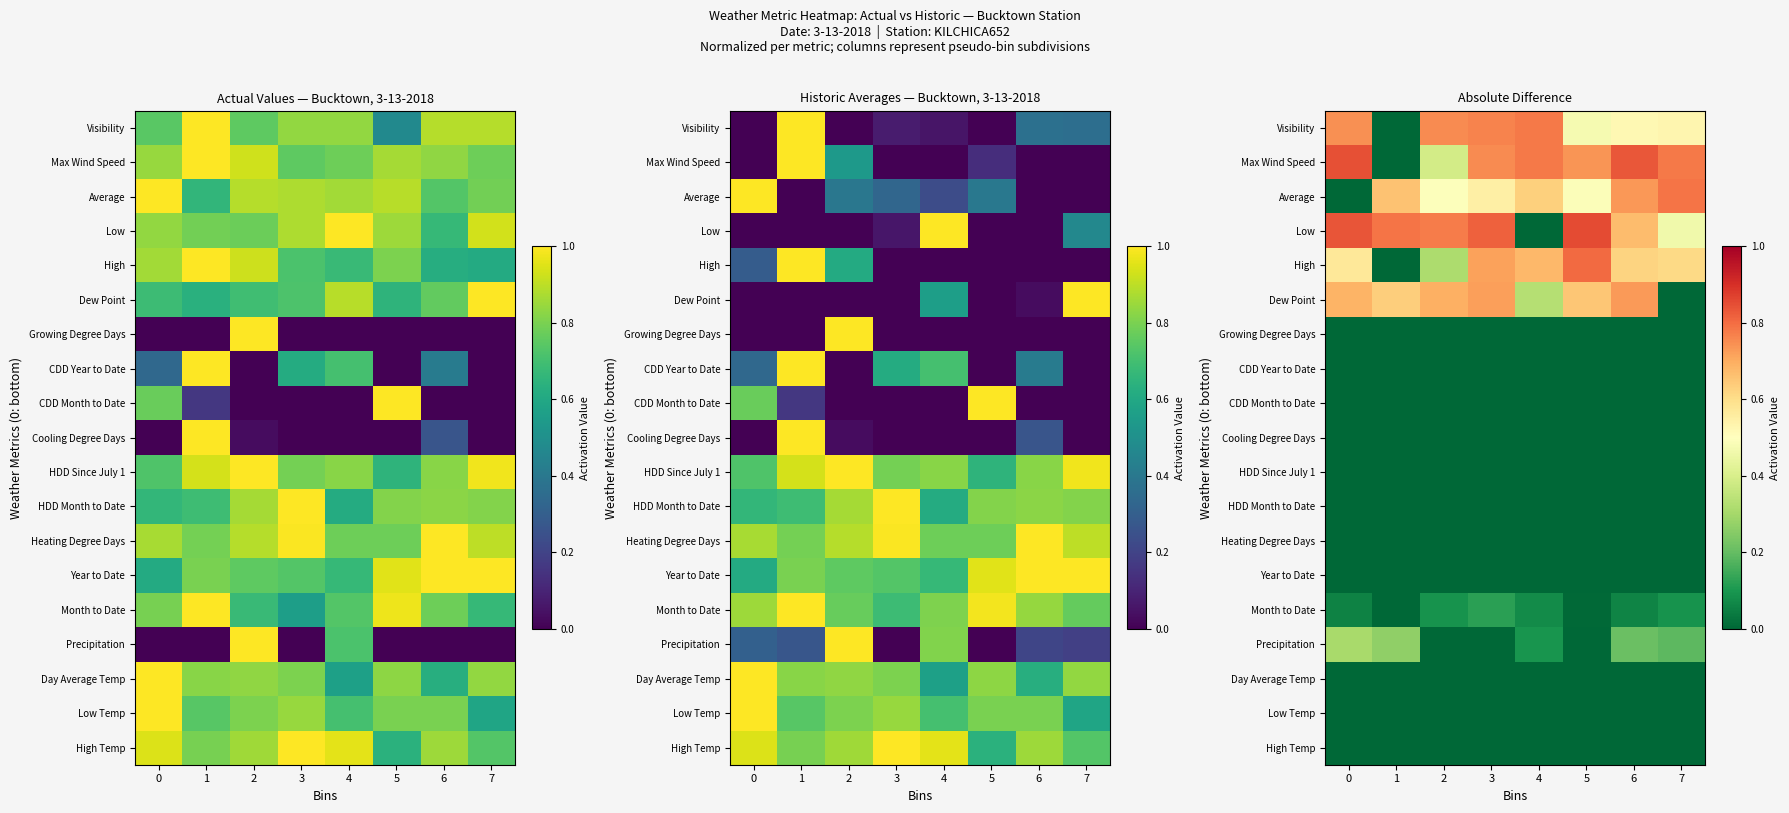

At which label does Heating Degree Days reach its minimum?

6